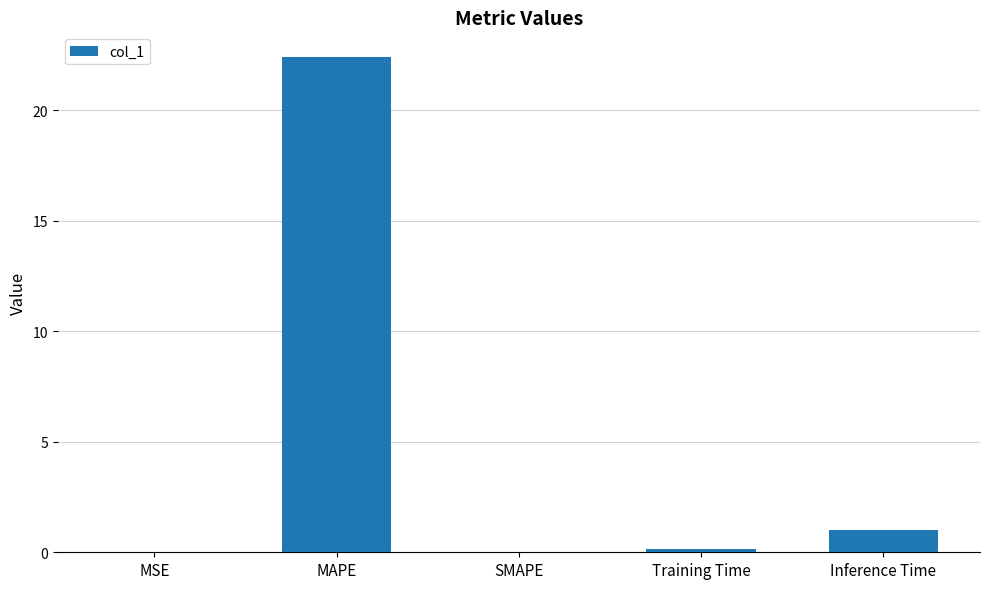

At which category does the chart reach its peak across all series?

MAPE